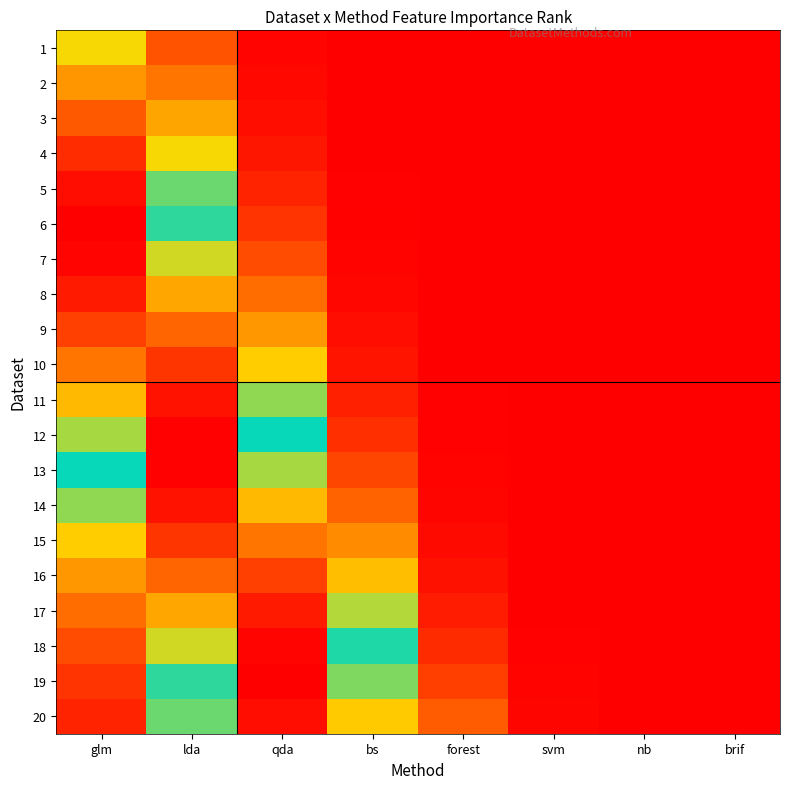

What is the difference between the highest and lowest values at bs?

0.7